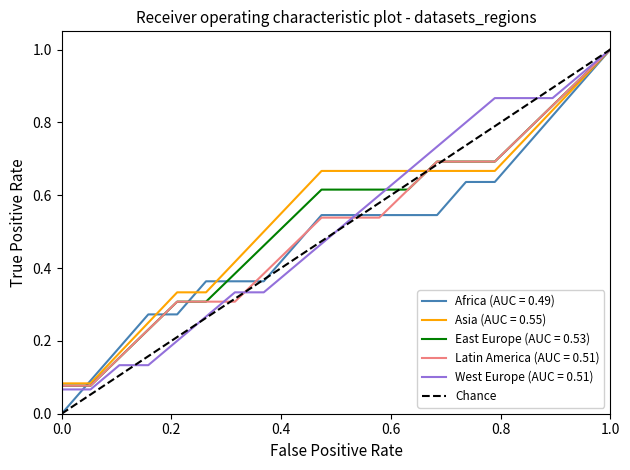

The chart shows a value of 0 at 0.0. True or false?

True